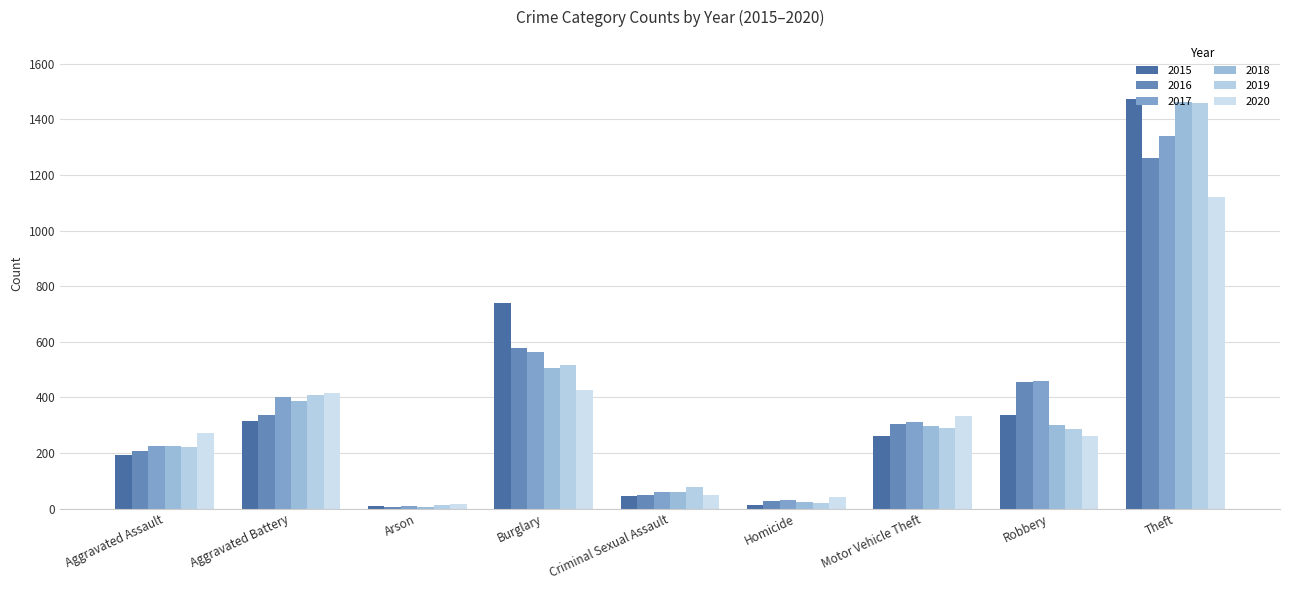

How many groups of bars are there?

9